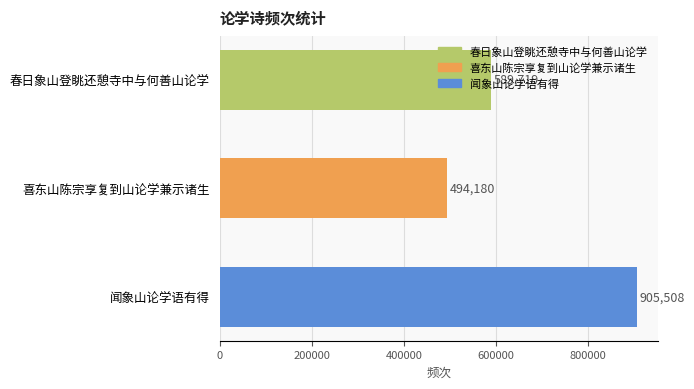

Is it true that the value at 闻象山论学语有得 is 905508?

True